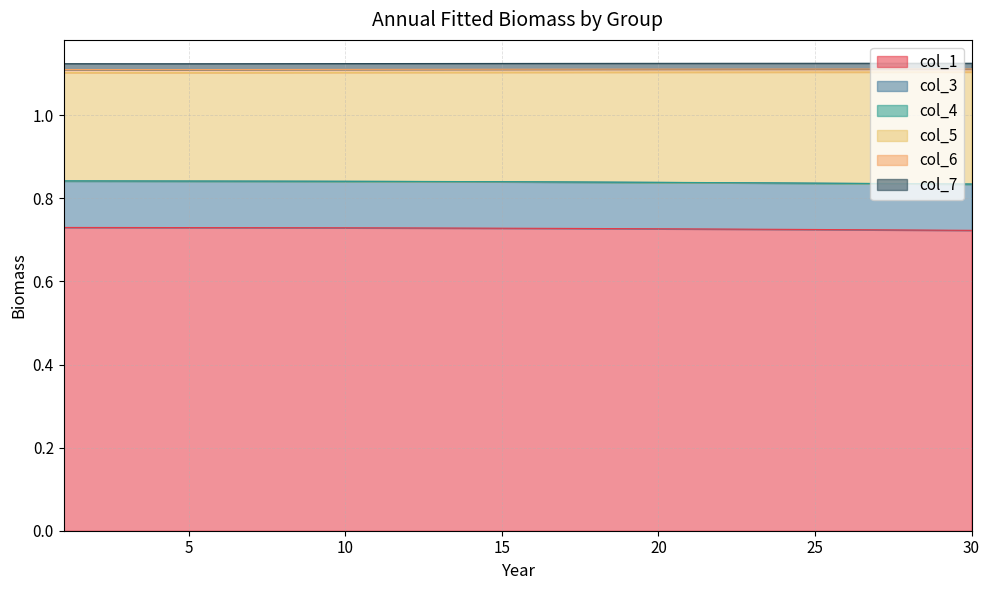

True or false: col_4 and col_3 cross at least once.

False